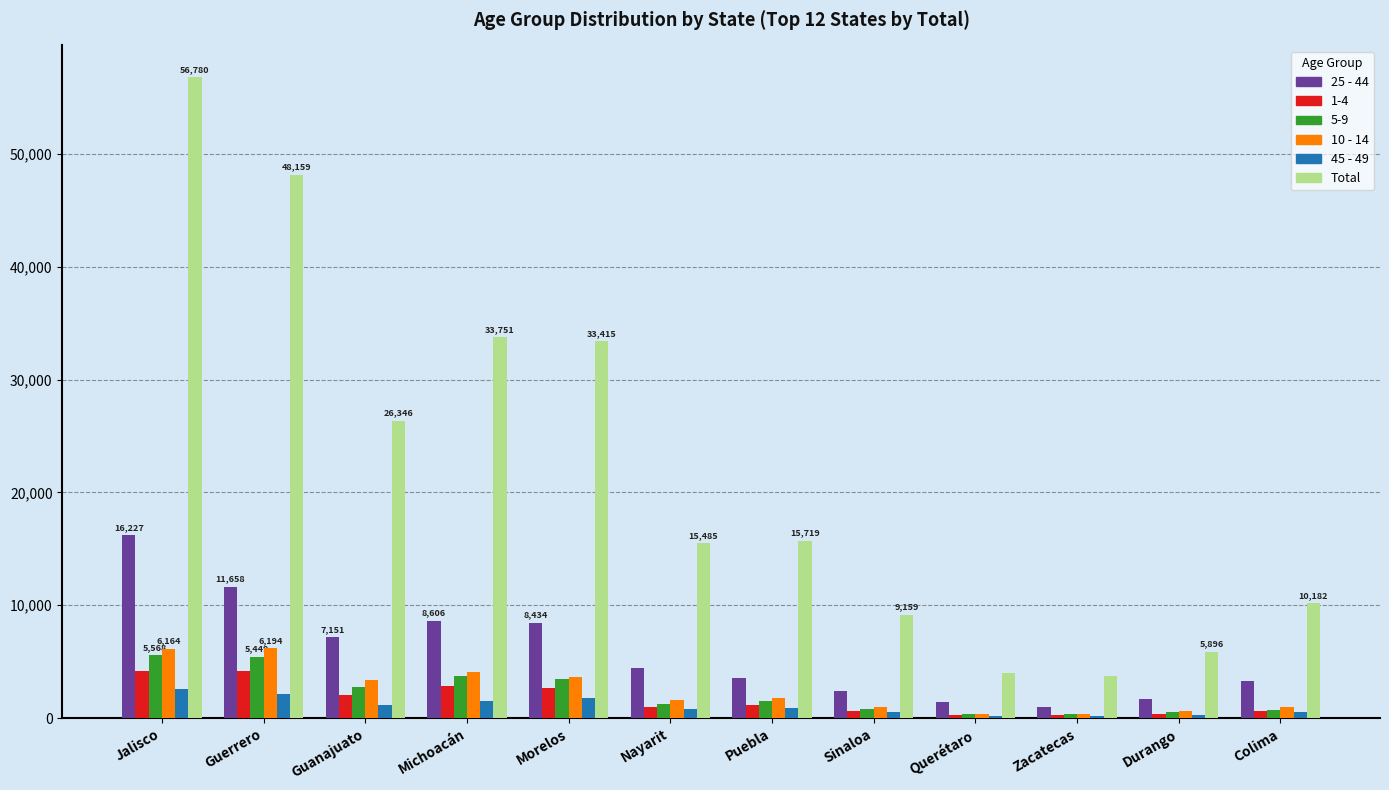

What is the minimum value for Total?

3738